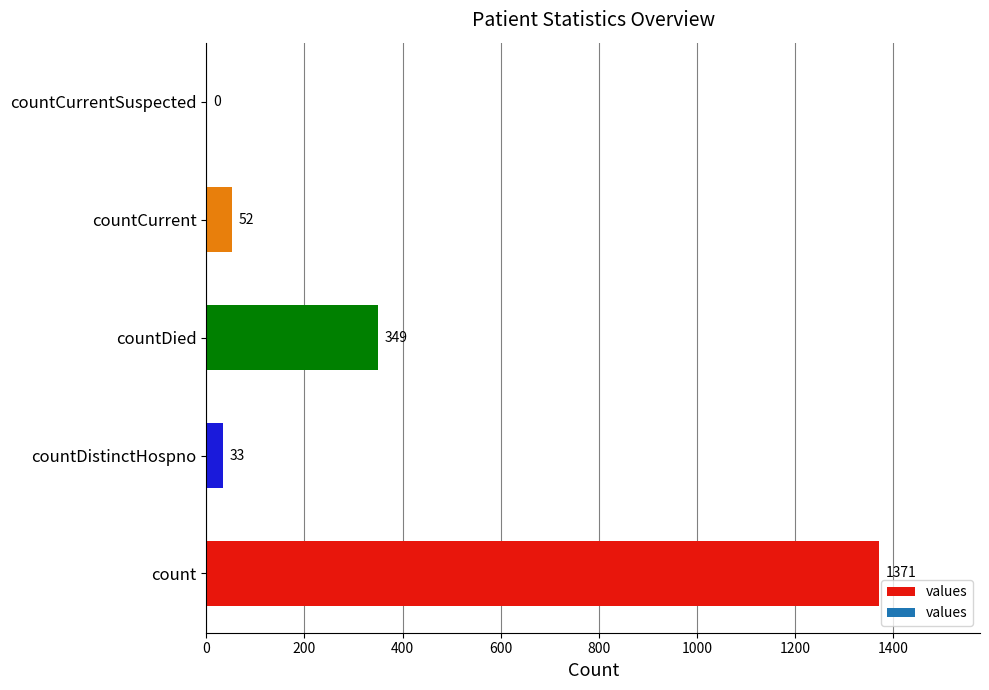

What is the maximum value shown in the chart?

1371